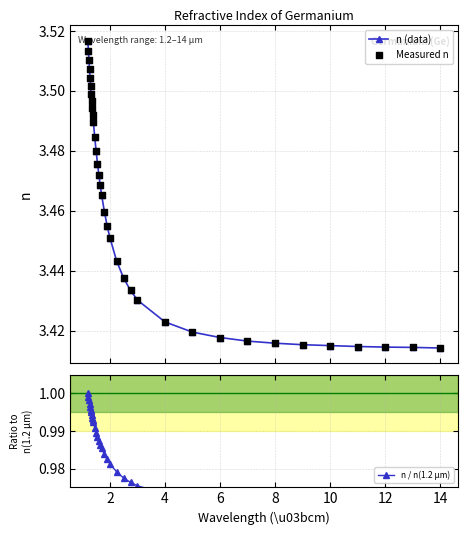

At how many categories does at least one series exceed 2?

35